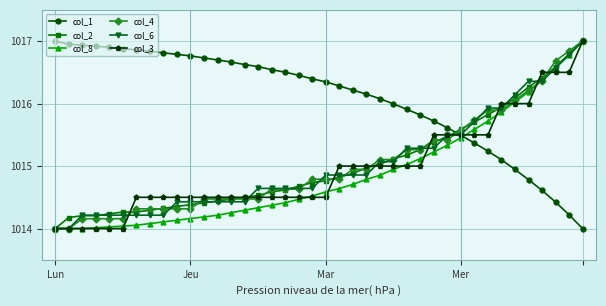

What is the value of the col_8 point at the 5th from the left?

1014.0